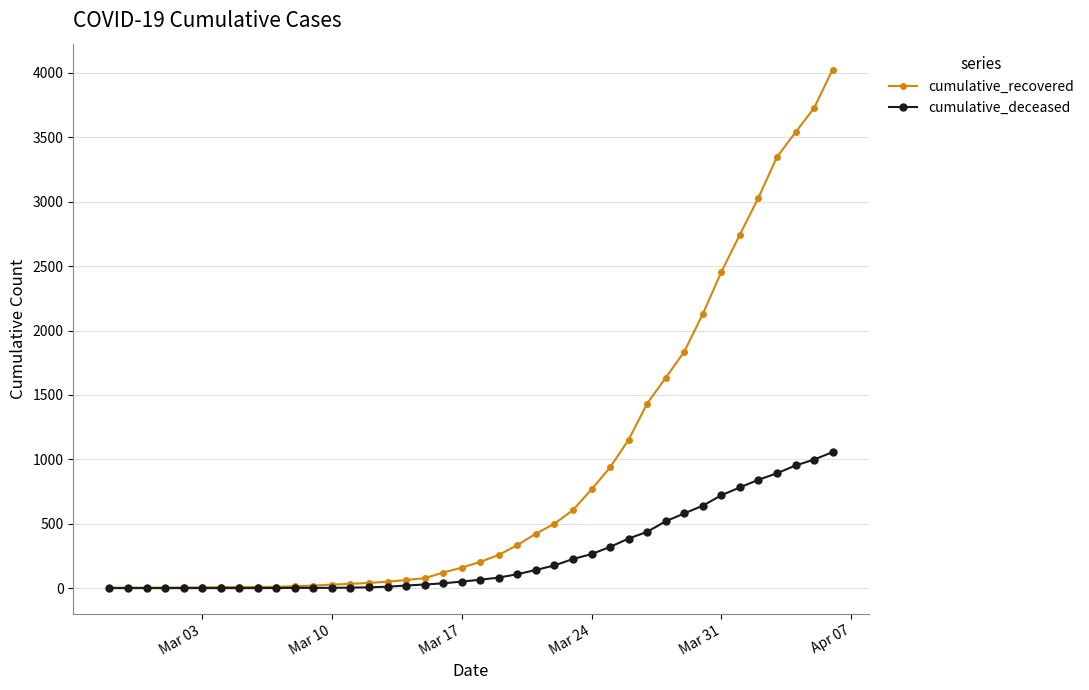

What is the greatest value displayed?

4026